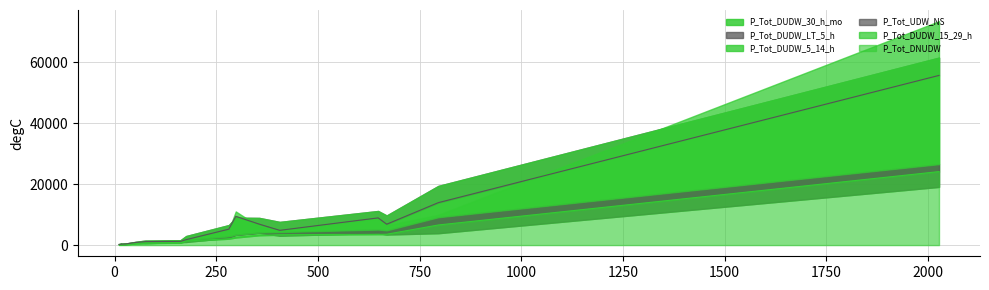

True or false: P_Tot_DUDW_LT_5_h has more than 1 points higher than both neighbors.

True